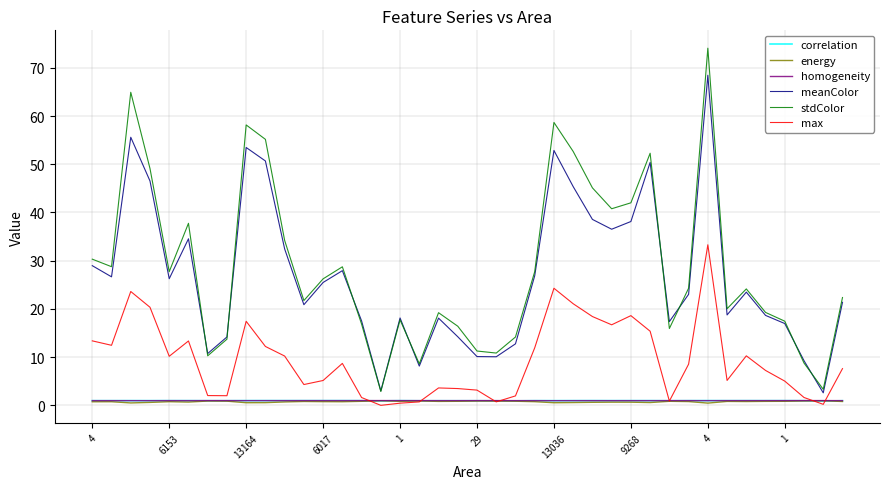

What is the maximum value shown in the chart?

74.1